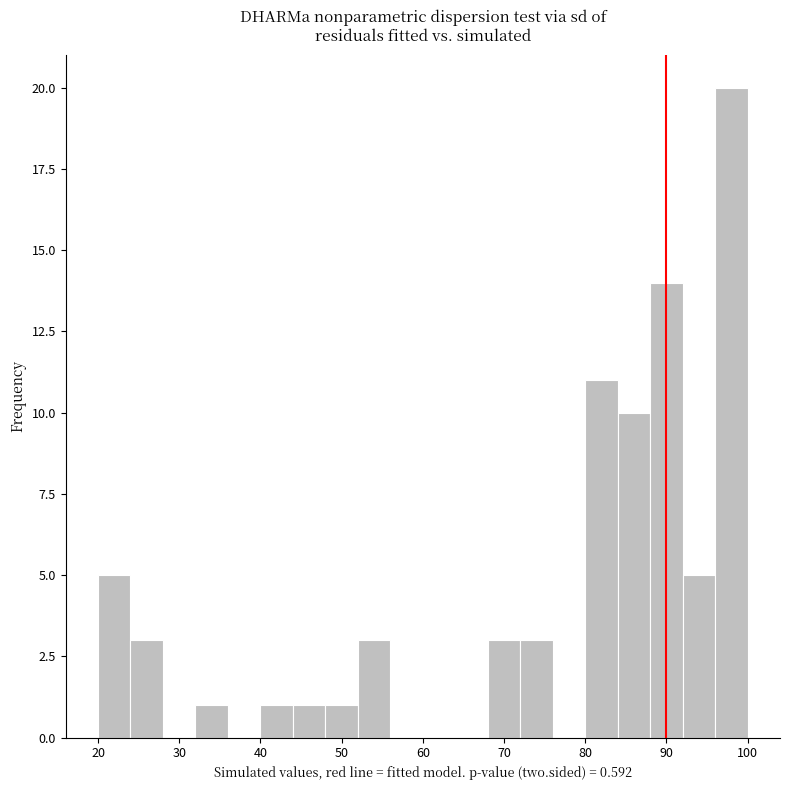

Reading left to right, list every bar in this chart as the range it spans on the x-axis followed by its height. The values are not printed on the chart, so give them approximately, as read against the axis.

20 to 24: 5
24 to 28: 3
28 to 32: 0
32 to 36: 1
36 to 40: 0
40 to 44: 1
44 to 48: 1
48 to 52: 1
52 to 56: 3
56 to 60: 0
60 to 64: 0
64 to 68: 0
68 to 72: 3
72 to 76: 3
76 to 80: 0
80 to 84: 11
84 to 88: 10
88 to 92: 14
92 to 96: 5
96 to 100: 20